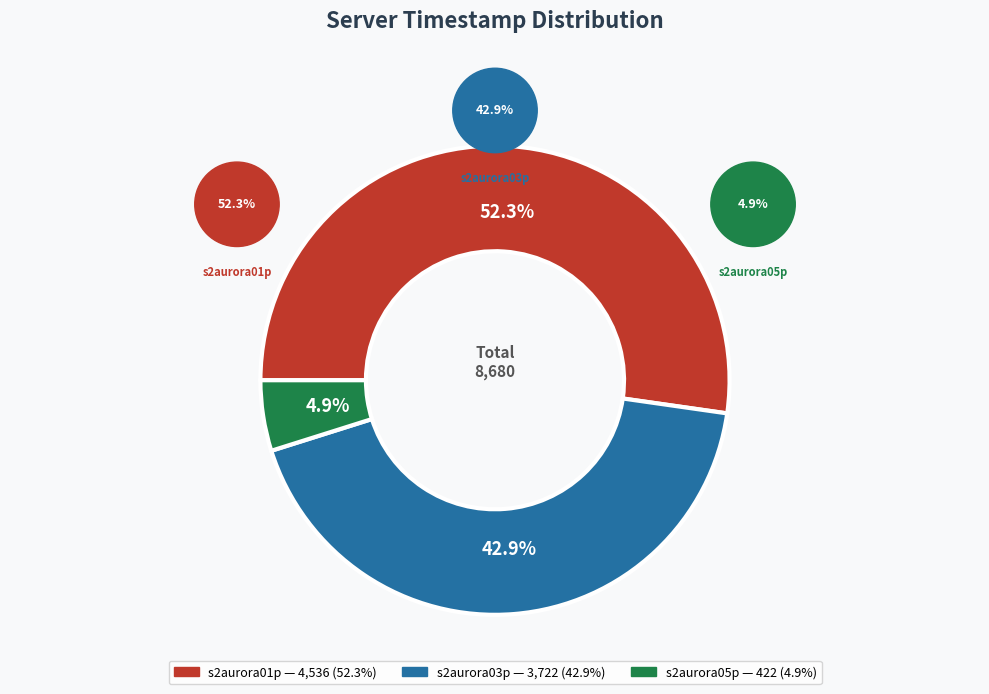

Is it true that s2aurora01p is 45% of the pie?

False